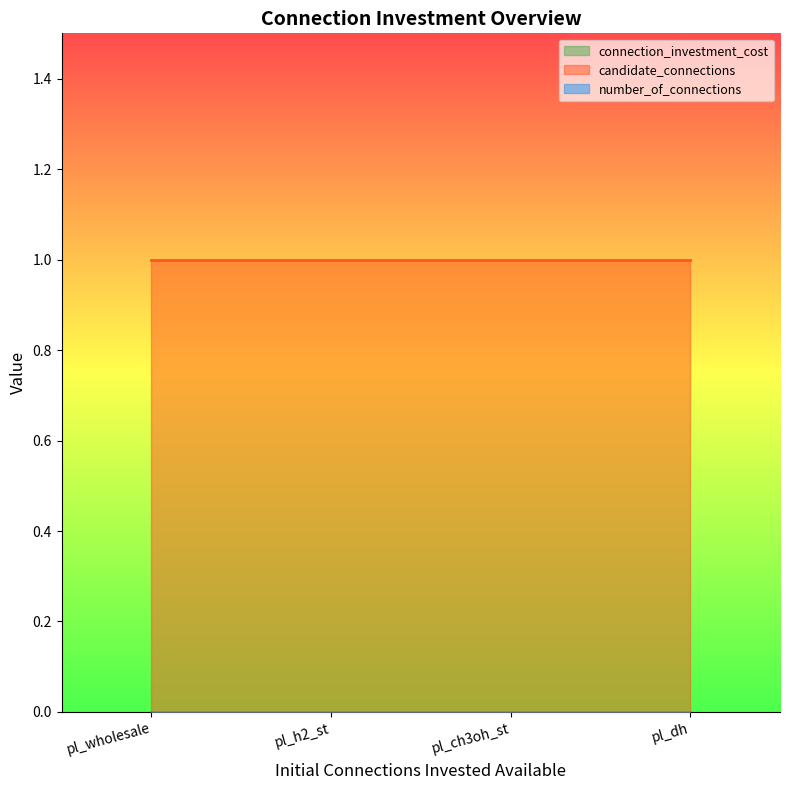

What are all the series names shown in the legend?

number_of_connections, candidate_connections, connection_investment_cost